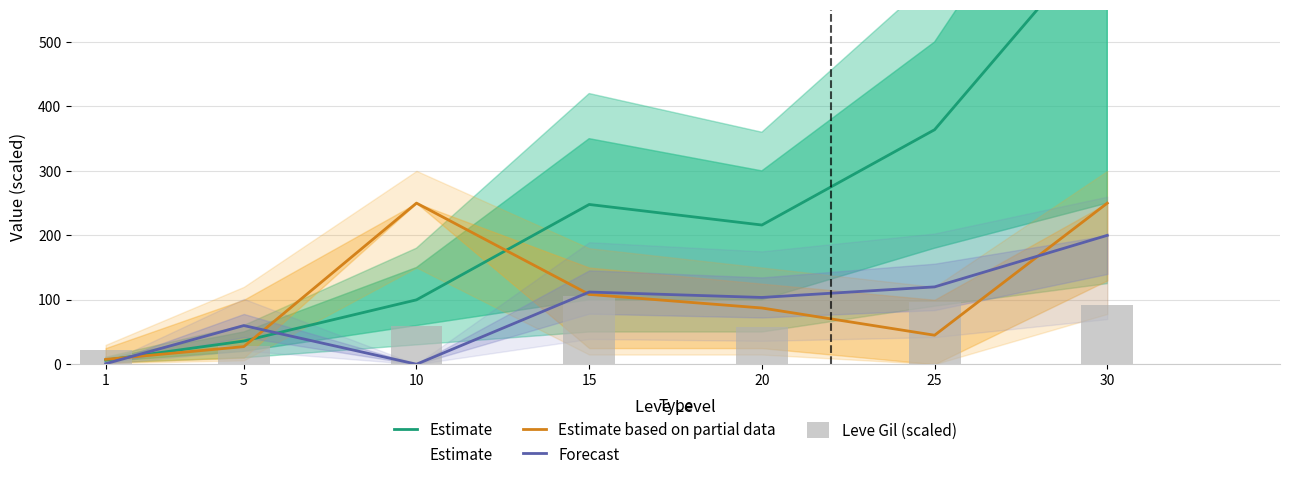

At which category is the sum across all series the highest?

30